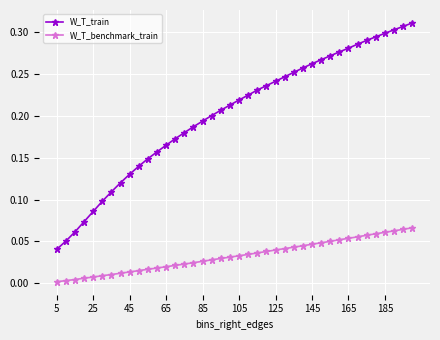

True or false: W_T_train and W_T_benchmark_train intersect in this chart.

False